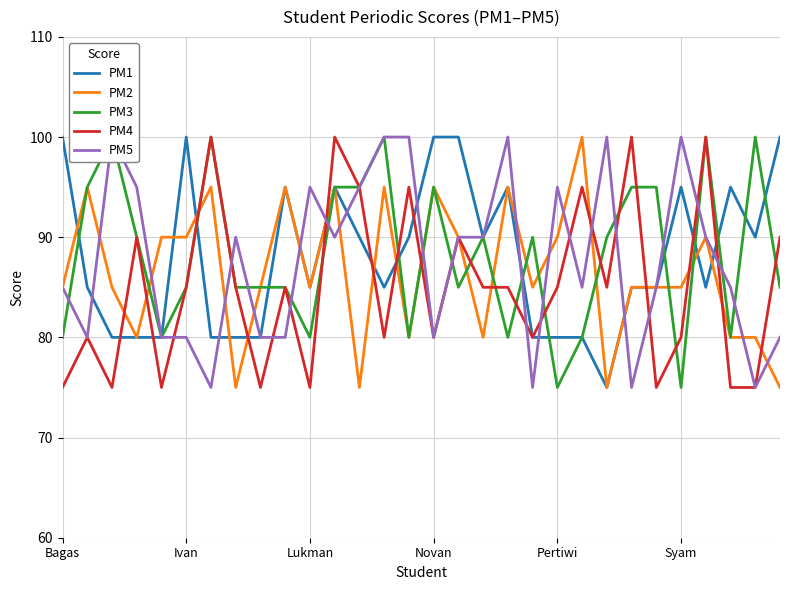

In PM3, how many points are lower than both neighbors (excluding endpoints)?

8